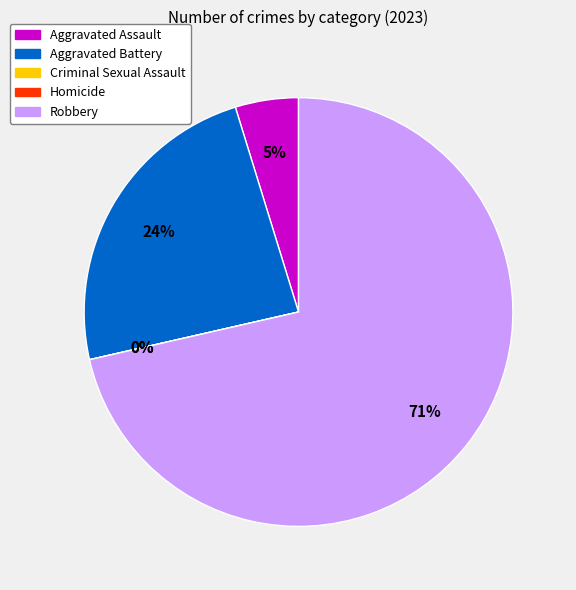

What is the largest slice in the pie chart?

Robbery